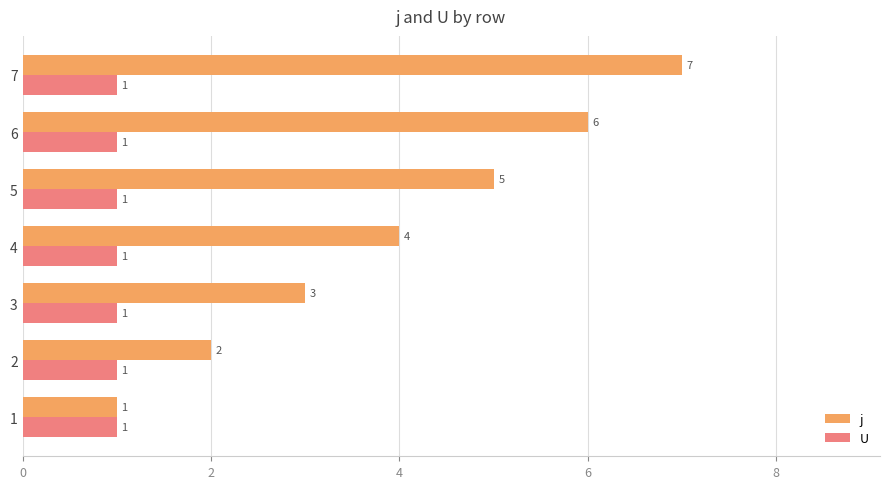

At 3, list the series in order from largest to smallest.

j, U